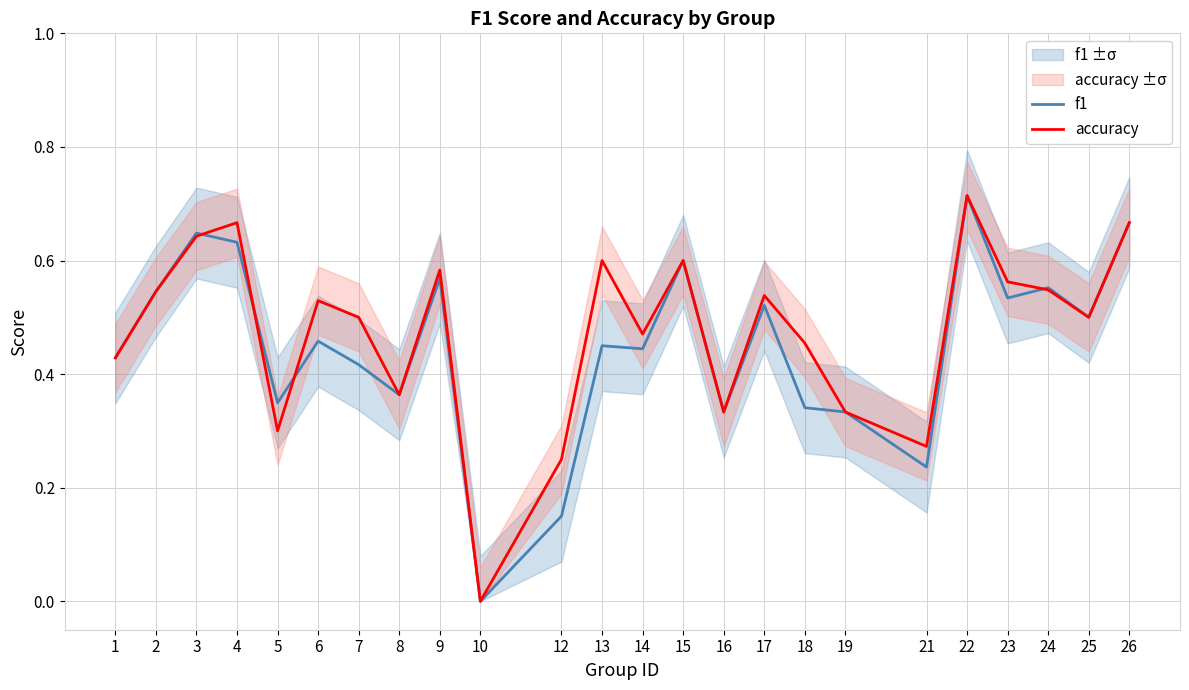

Which category has the lowest value in the f1 series?

10